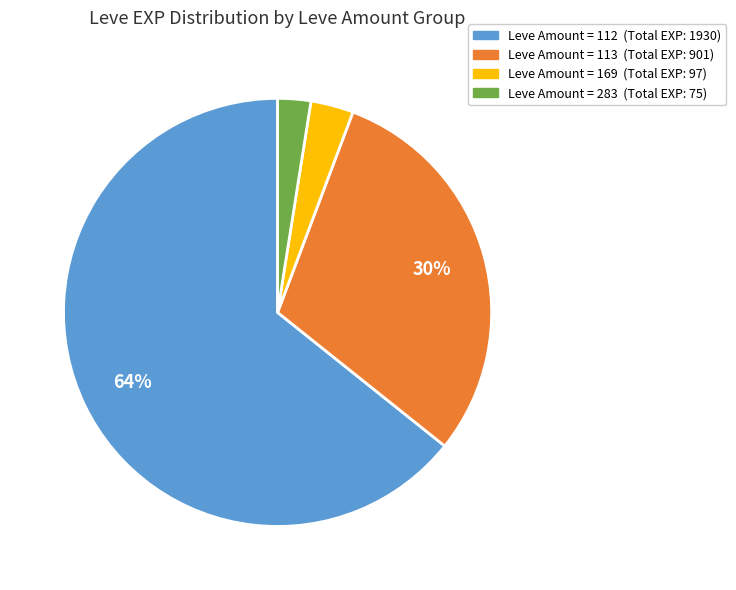

To the nearest percent, what is the average slice percentage?

25%